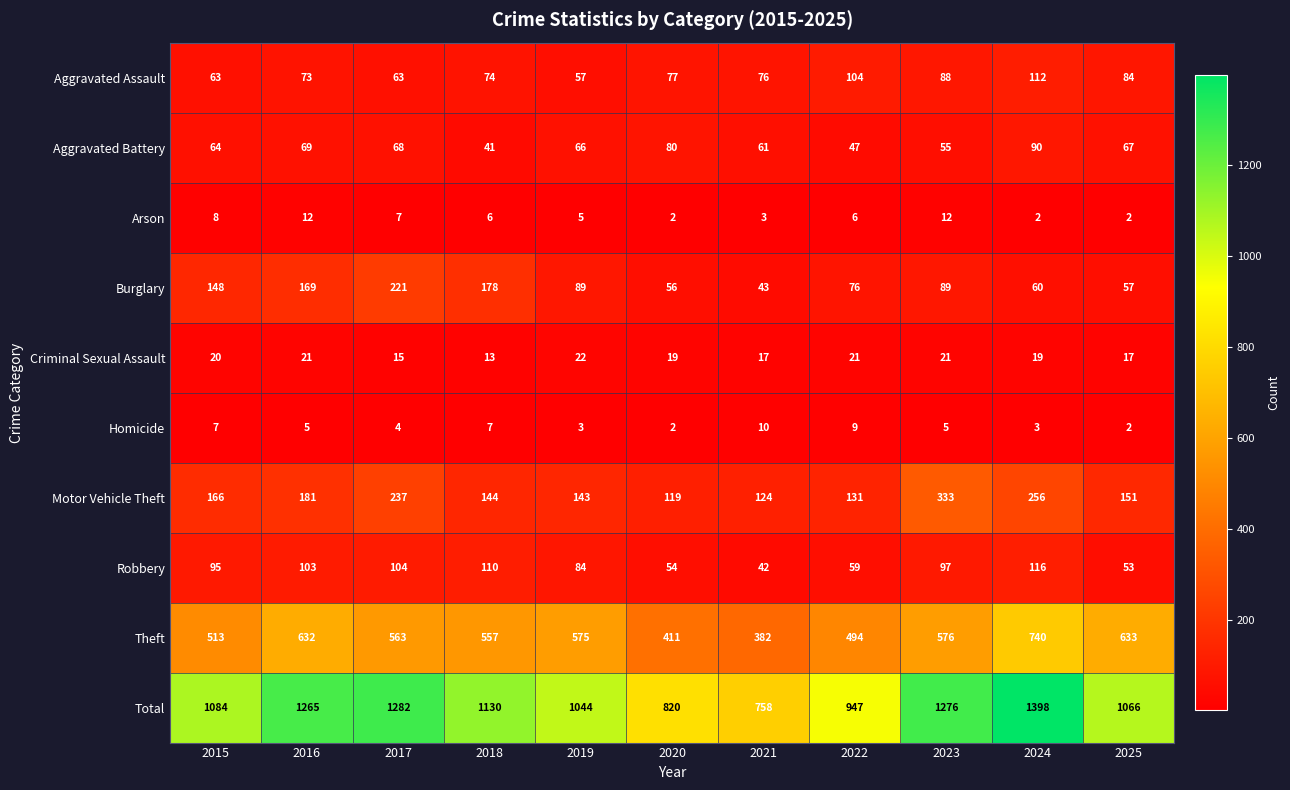

The value of Aggravated Battery at 2024 is 140. True or false?

False